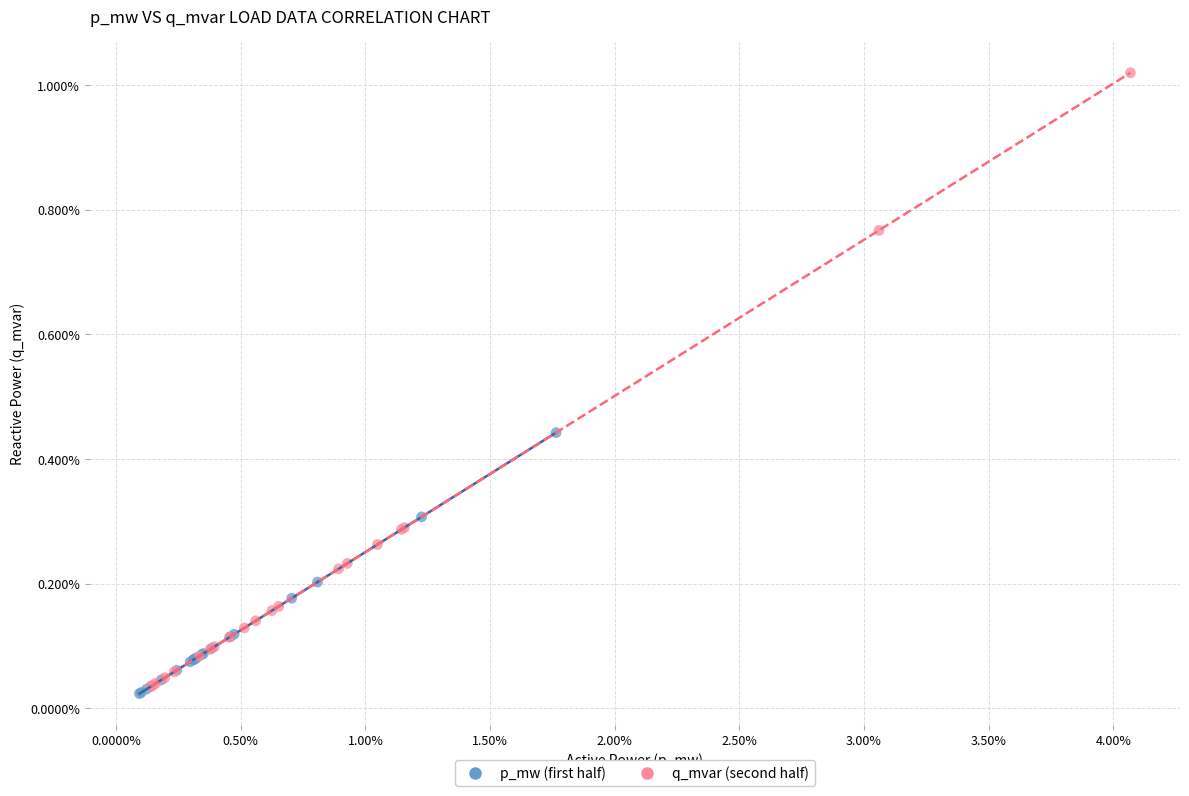

What are all the series names shown in the legend?

p_mw (first half), q_mvar (second half)